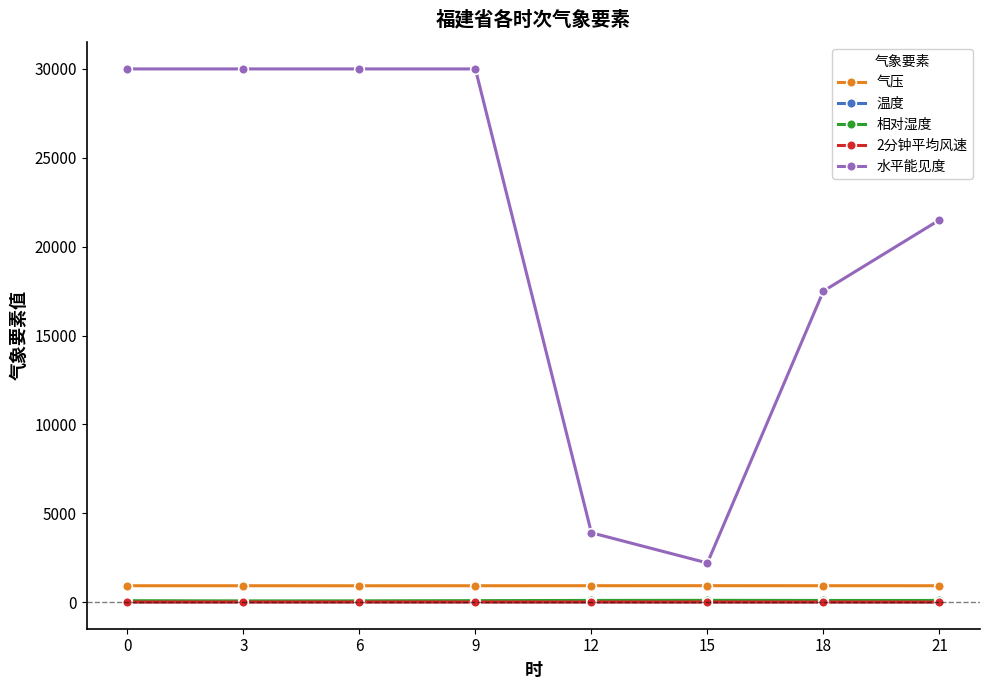

What is the minimum value for 相对湿度?

66.0